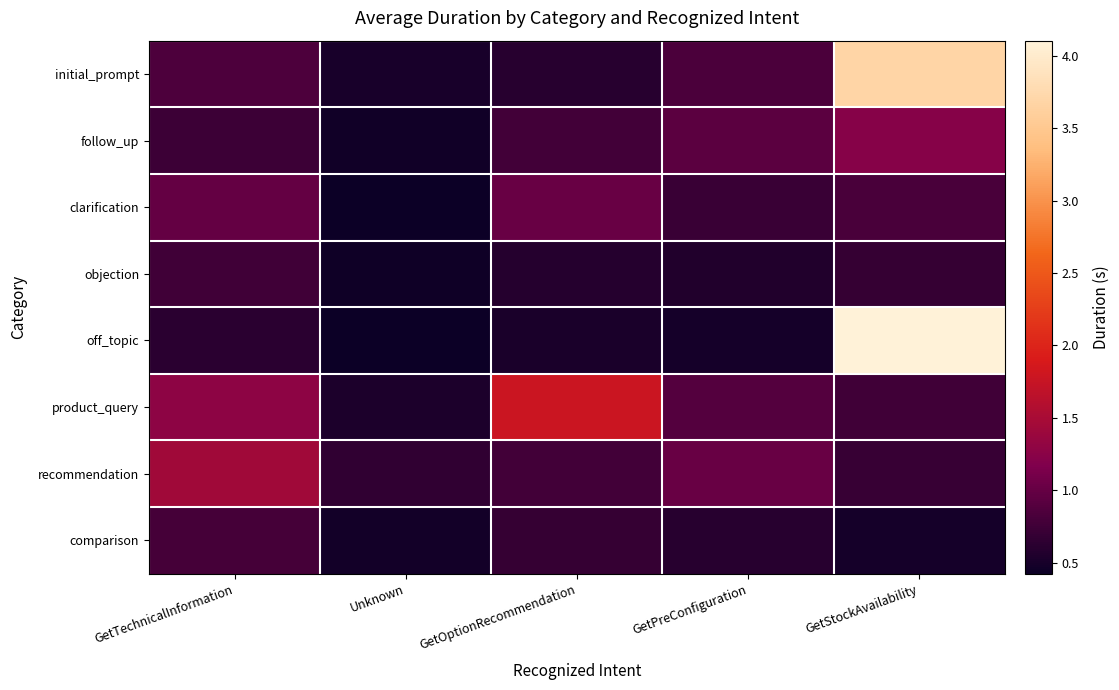

What is the lowest value of the off_topic series?

0.4